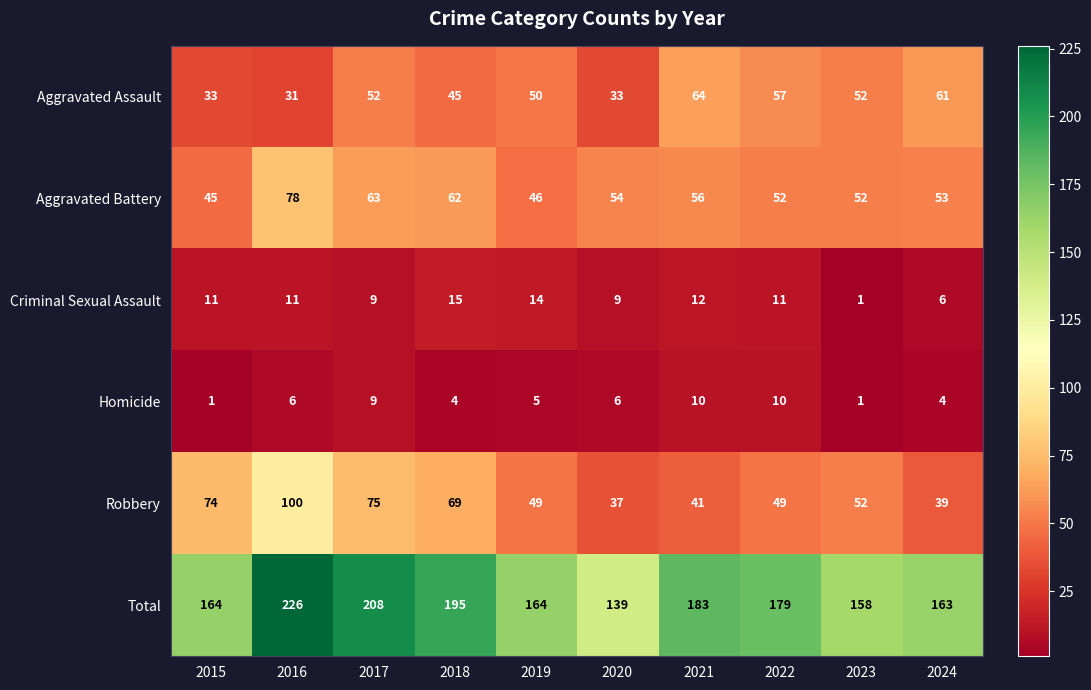

What is the difference between the second highest and minimum values in the Aggravated Battery series?

18